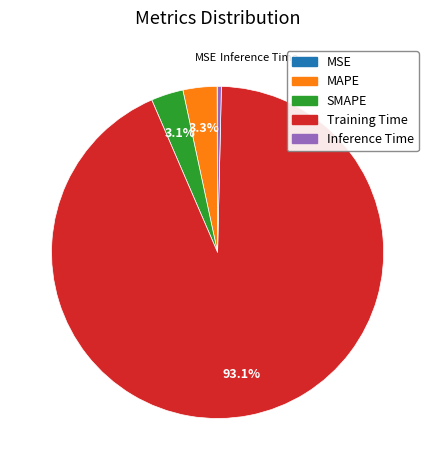

Do SMAPE and MAPE together represent more than half of the pie?

No